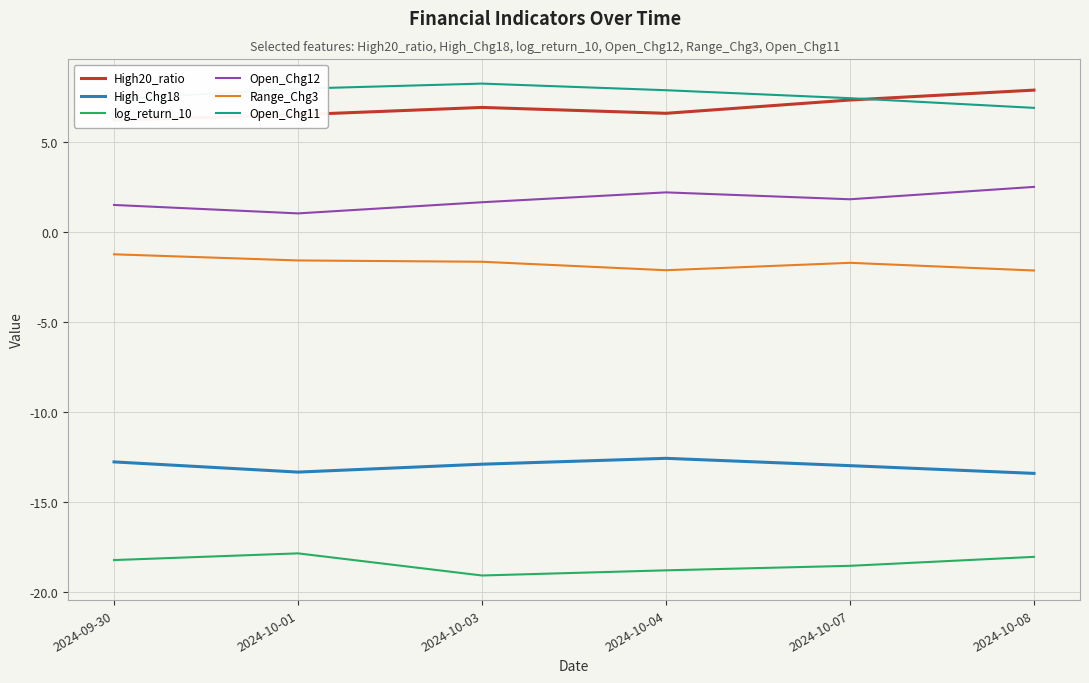

Is it true that High20_ratio equals 12.8 at 2024-10-07?

False